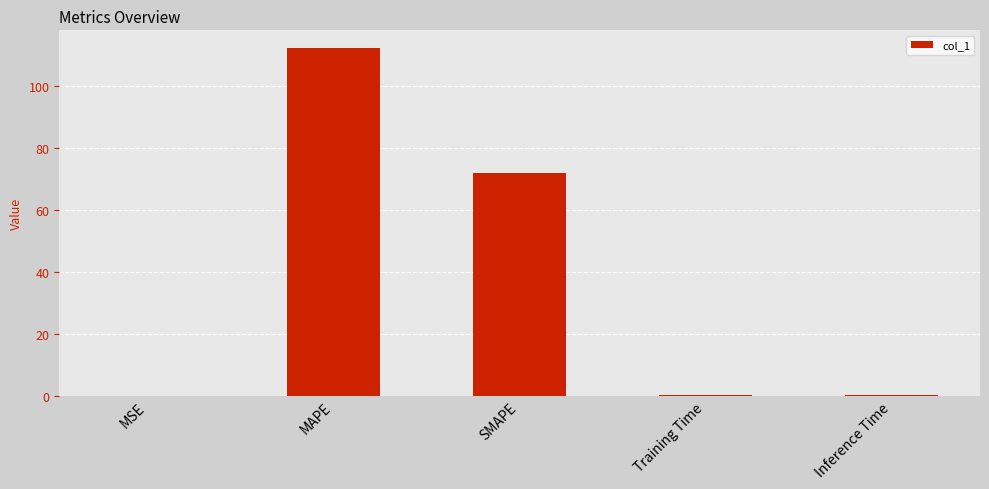

Which has a higher value, SMAPE or Inference Time?

SMAPE